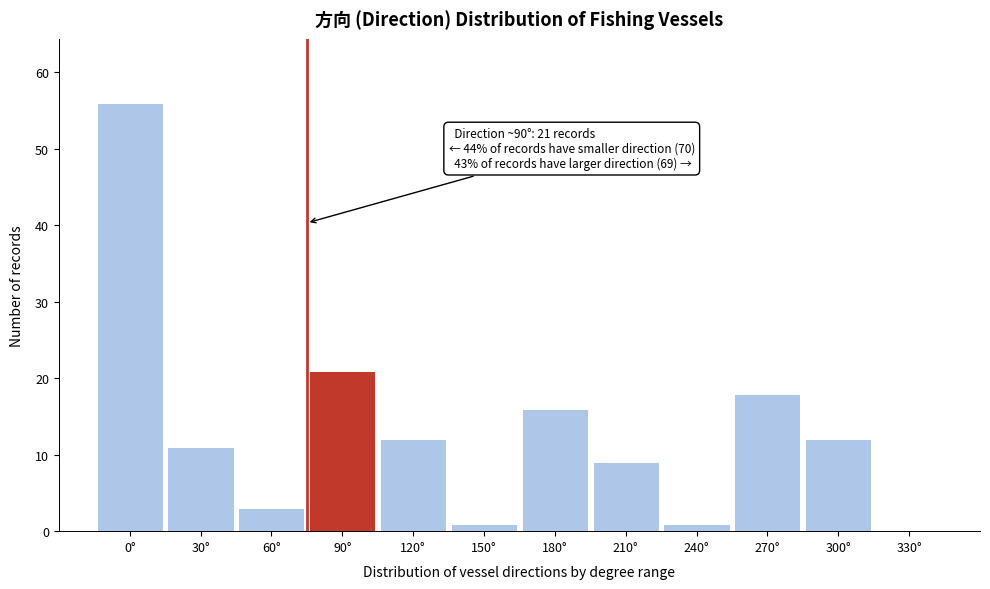

Reading right to left, list all the values displayed in this chart.

330°=0	300°=12	270°=18	240°=1	210°=9	180°=16	150°=1	120°=12	90°=21	60°=3	30°=11	0°=56